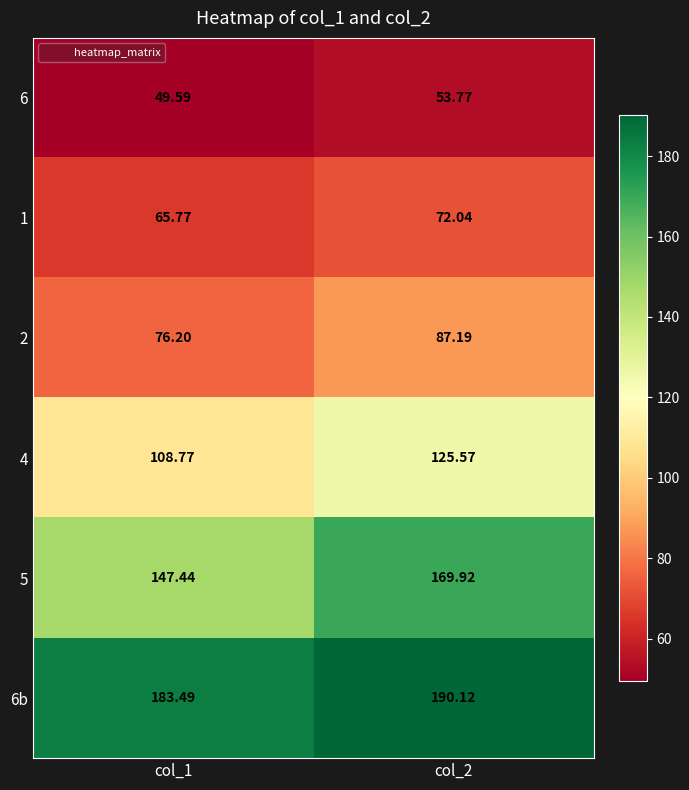

Which series has the widest spread of values?

5